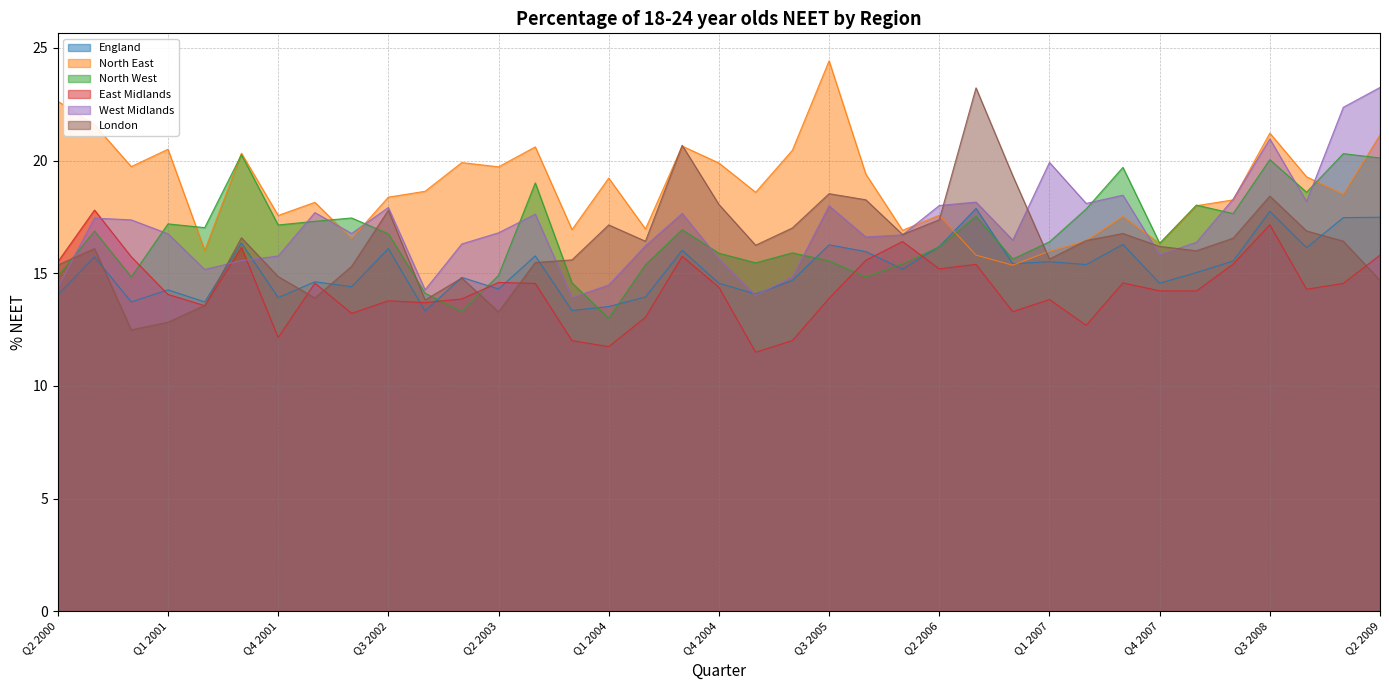

How many series are shown in this chart?

6